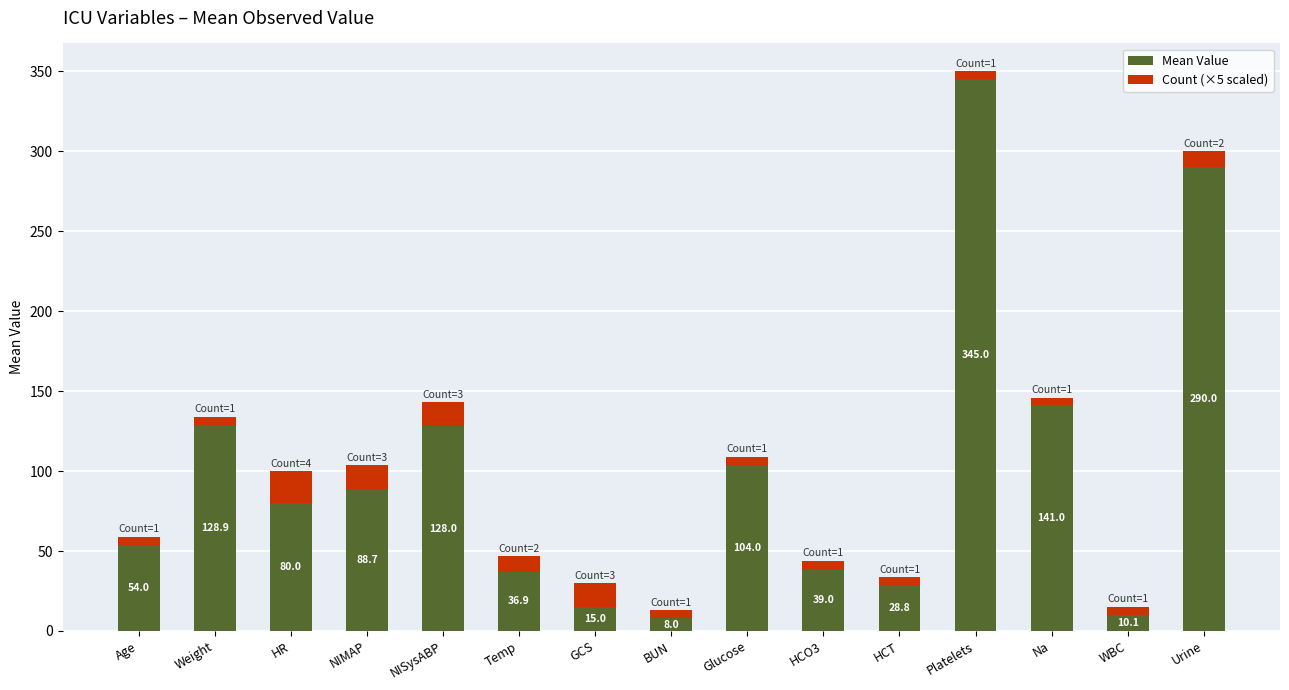

Reading left to right, transcribe the values for Mean Value.

54.0	128.9	80.0	88.7	128.0	36.9	15.0	8.0	104.0	39.0	28.8	345.0	141.0	10.1	290.0